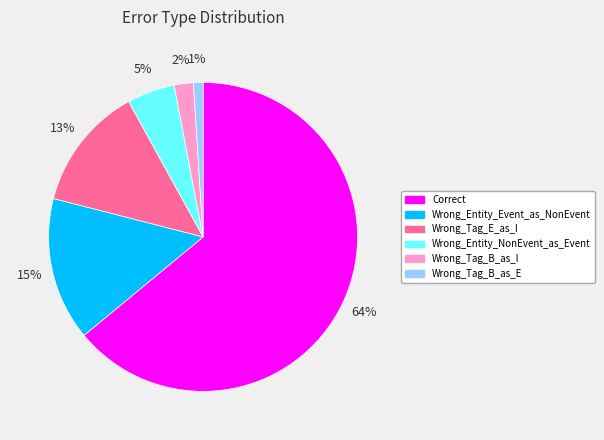

Combined, do Wrong_Tag_E_as_I and Wrong_Entity_NonEvent_as_Event account for over 50%?

No